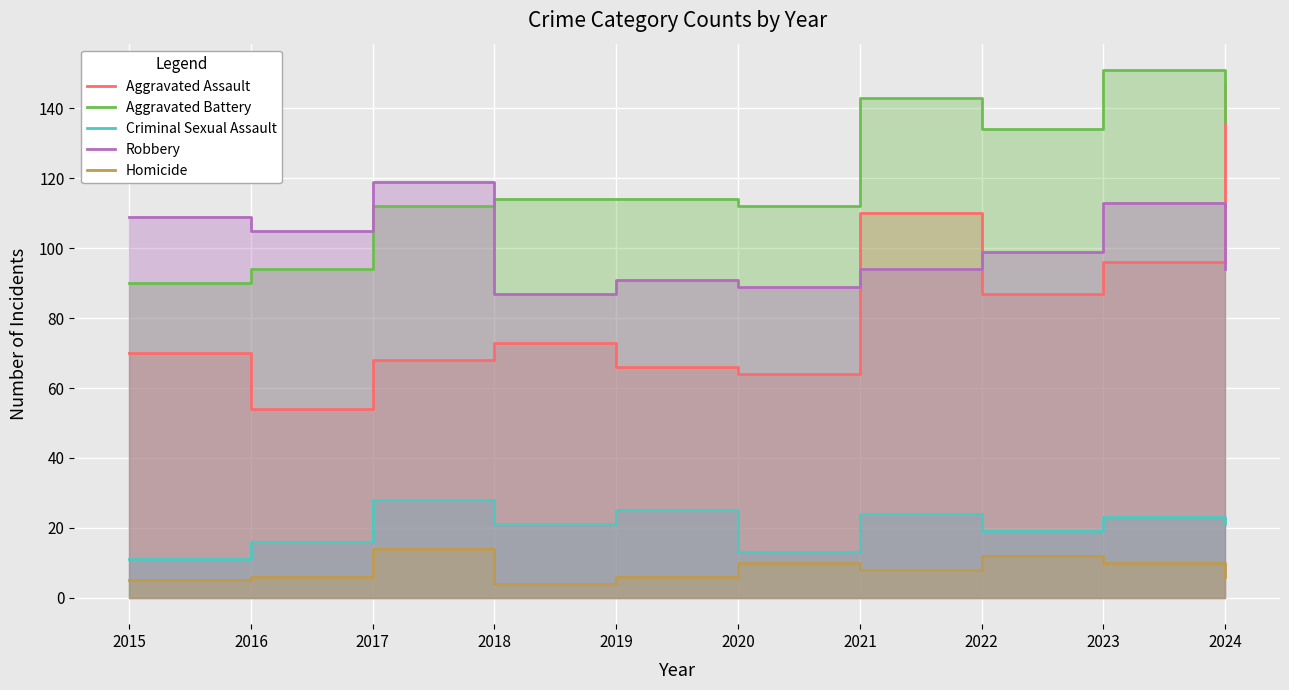

Between 2024 and 2023, which is larger?

2024